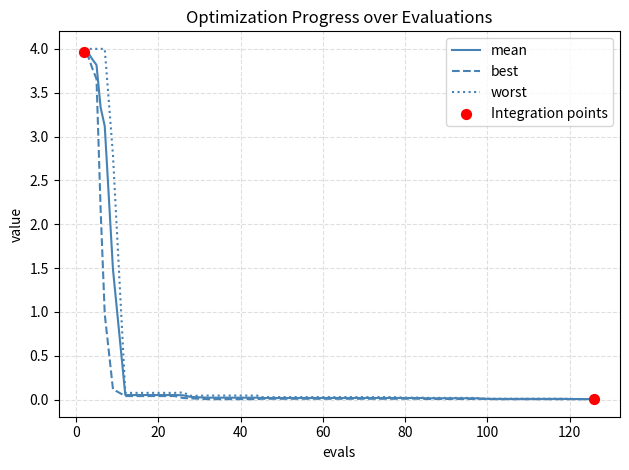

Which series has the widest spread of values?

worst